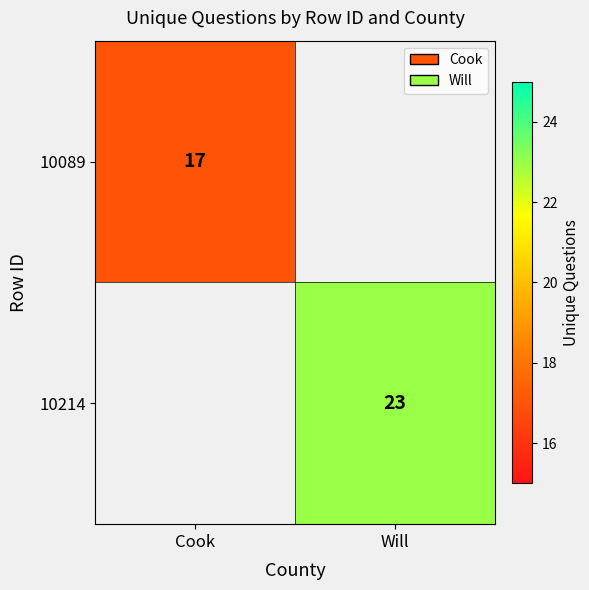

True or false: 10214 has a value of 23 at Will.

True